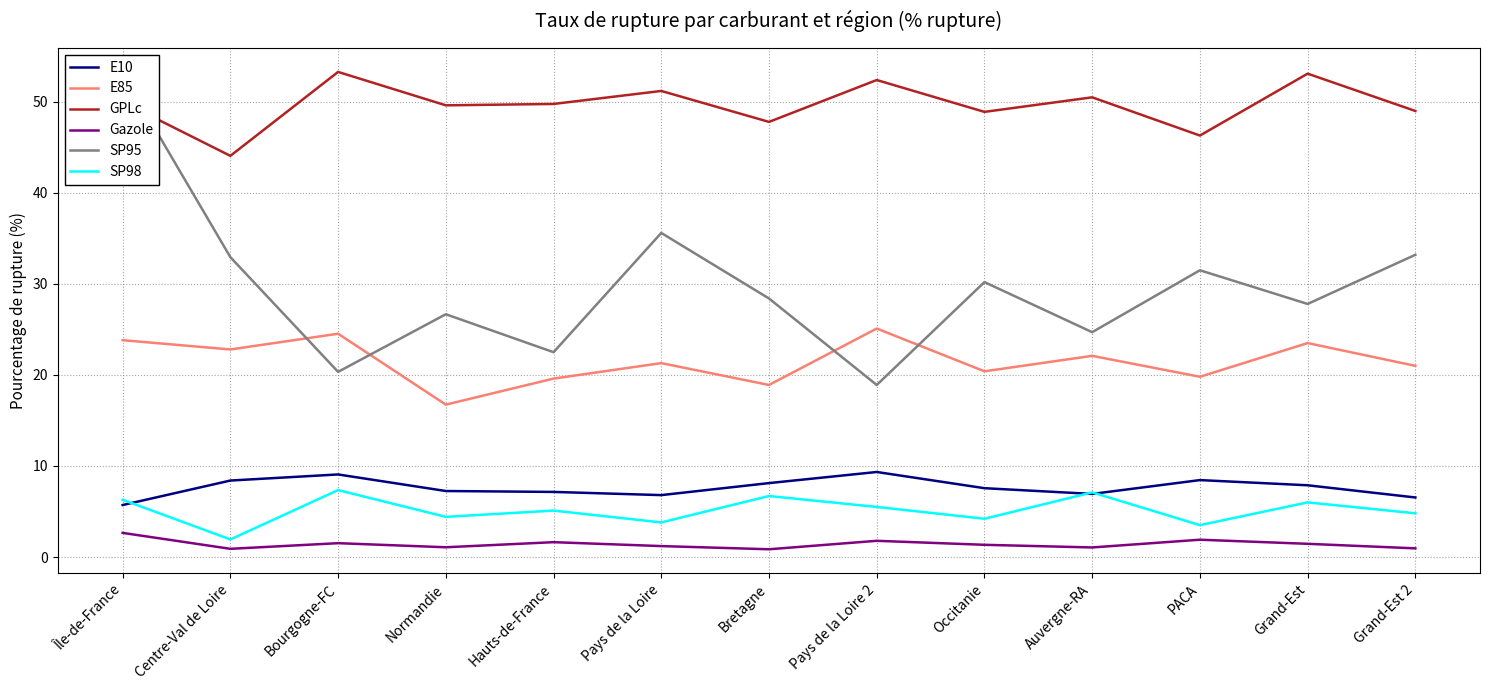

Rank the categories by GPLc value from highest to lowest.

Bourgogne-FC, Grand-Est, Pays de la Loire 2, Pays de la Loire, Auvergne-RA, Île-de-France, Hauts-de-France, Normandie, Grand-Est 2, Occitanie, Bretagne, PACA, Centre-Val de Loire